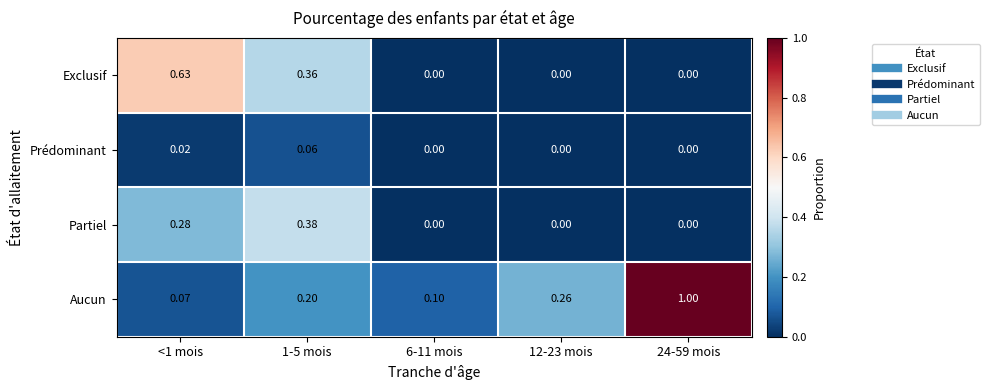

Which series has the largest total across all categories?

Aucun